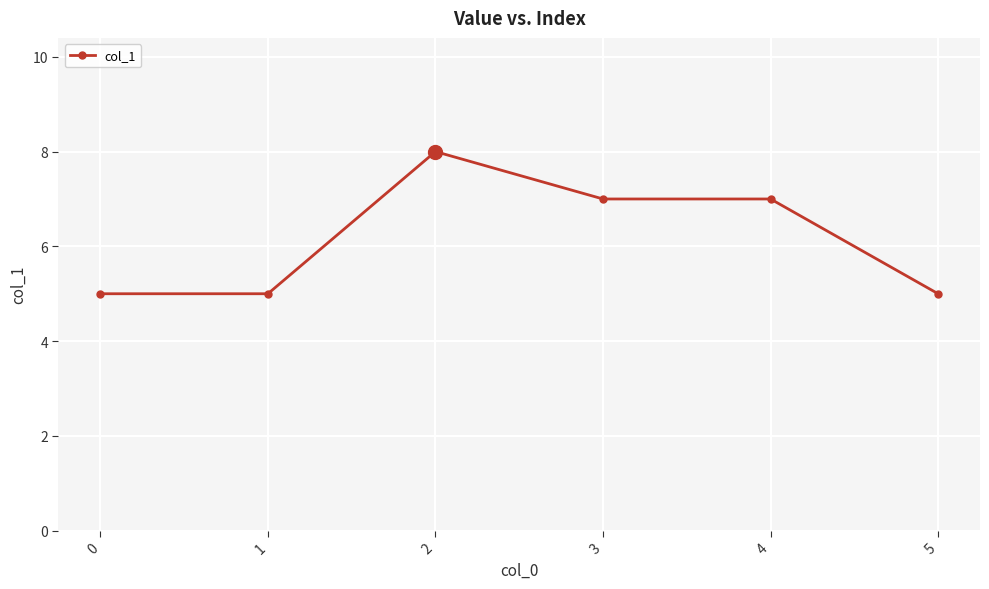

What is the sum of the values at 3 and 5?

12